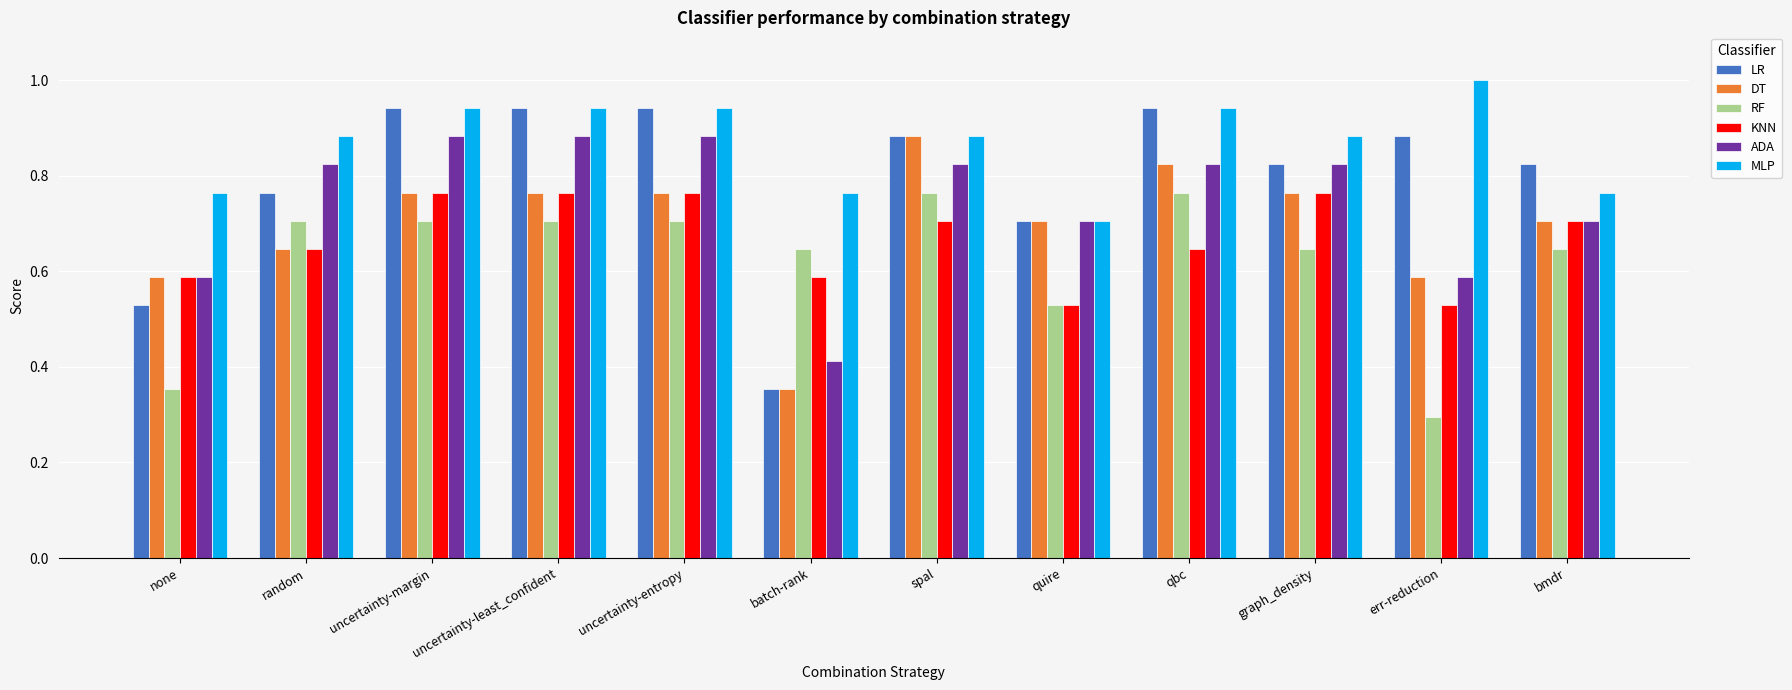

What is the sum of all MLP values?

10.4